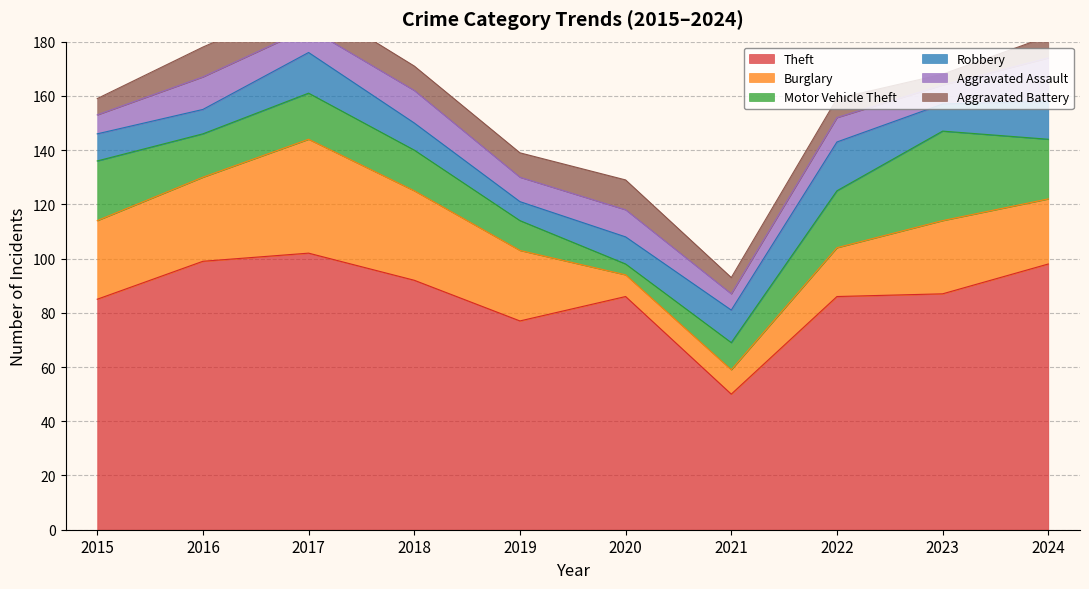

Is it true that Motor Vehicle Theft equals 38 at 2024?

False